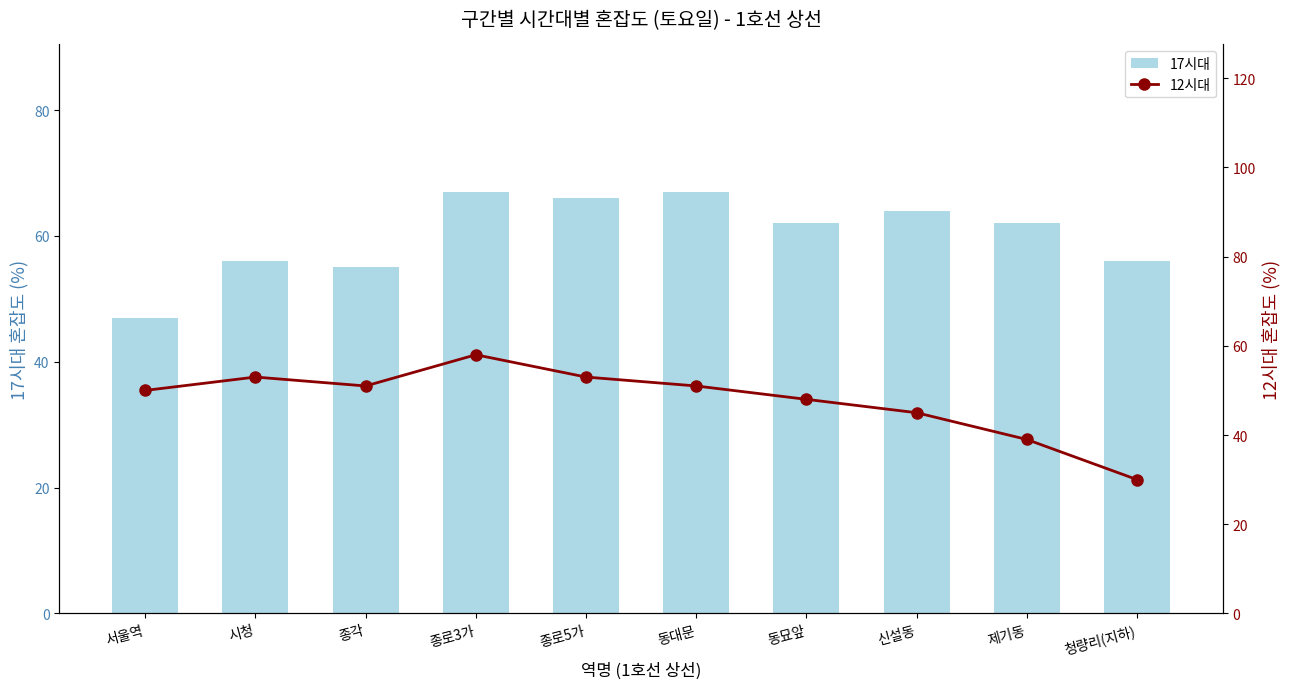

Reading left to right, list all the values displayed in this chart.

17시대: 서울역=47	시청=56	종각=55	종로3가=67	종로5가=66	동대문=67	동묘앞=62	신설동=64	제기동=62	청량리(지하)=56
12시대: 서울역=50	시청=53	종각=51	종로3가=58	종로5가=53	동대문=51	동묘앞=48	신설동=45	제기동=39	청량리(지하)=30